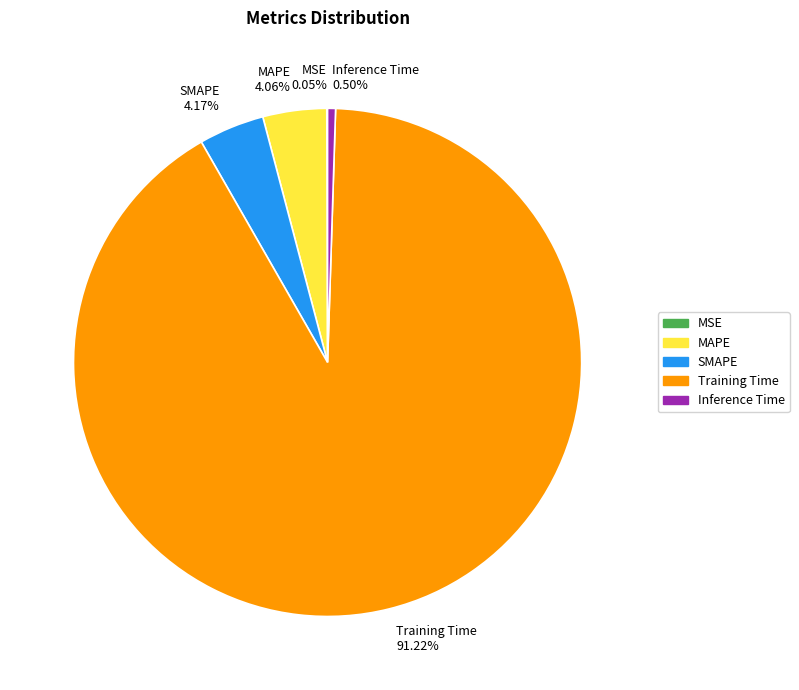

To the nearest percent, what is the combined percentage of Training Time and Inference Time?

92%